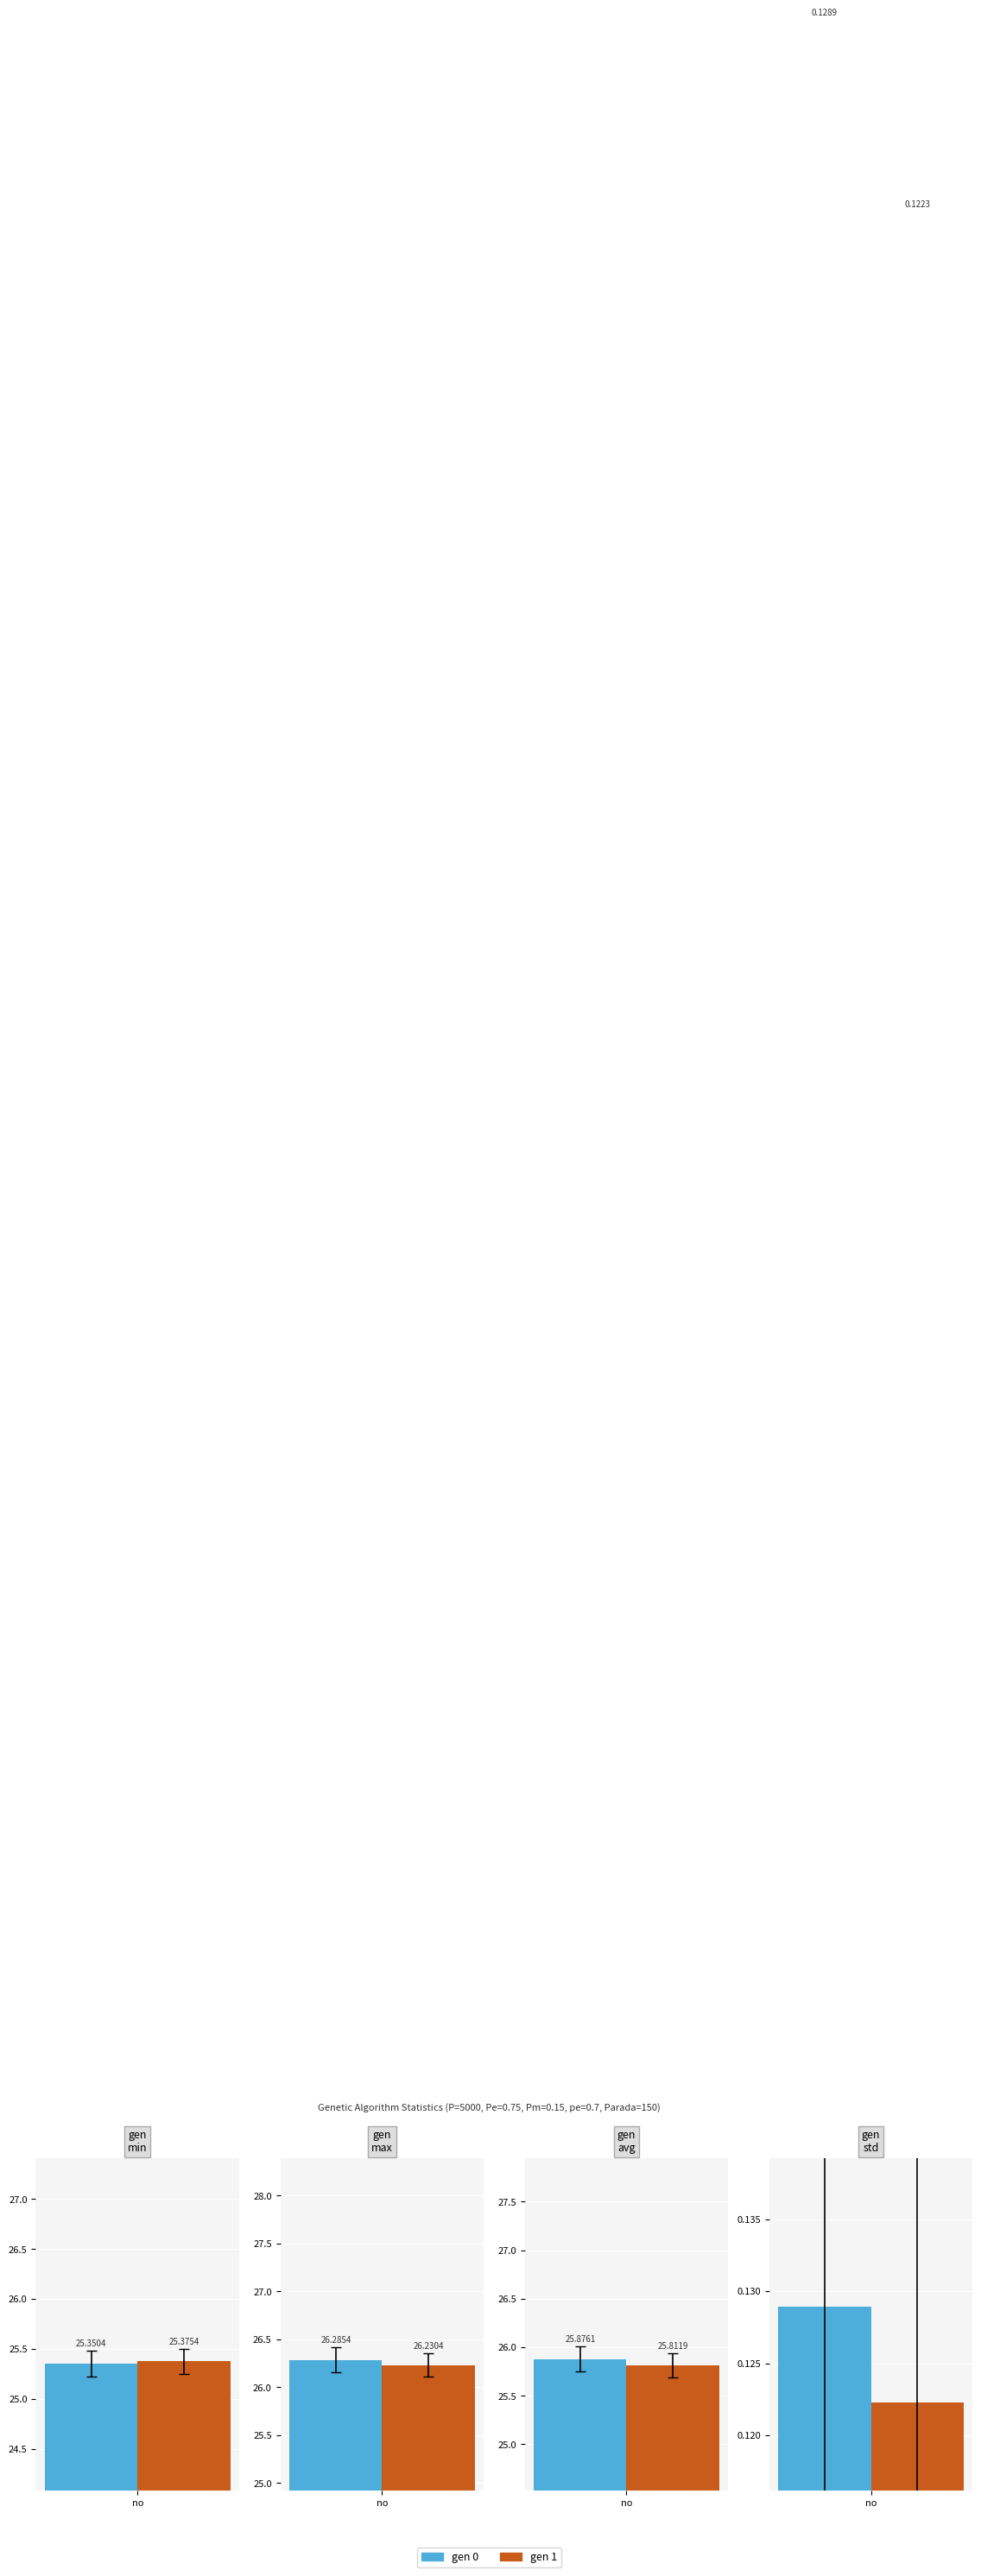

At gen 0, list the series in order from largest to smallest.

max, avg, min, std